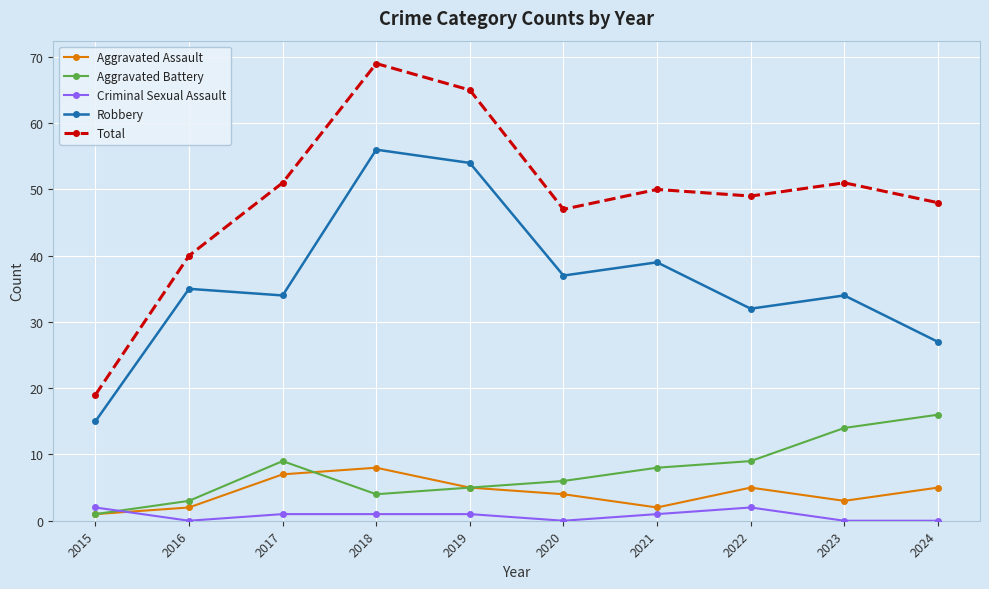

Count the number of data series in this chart.

5